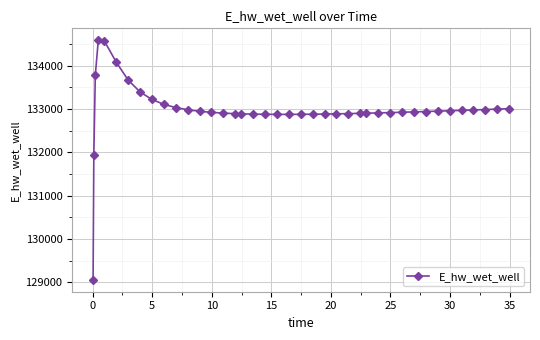

How many values exceed 132933?

20